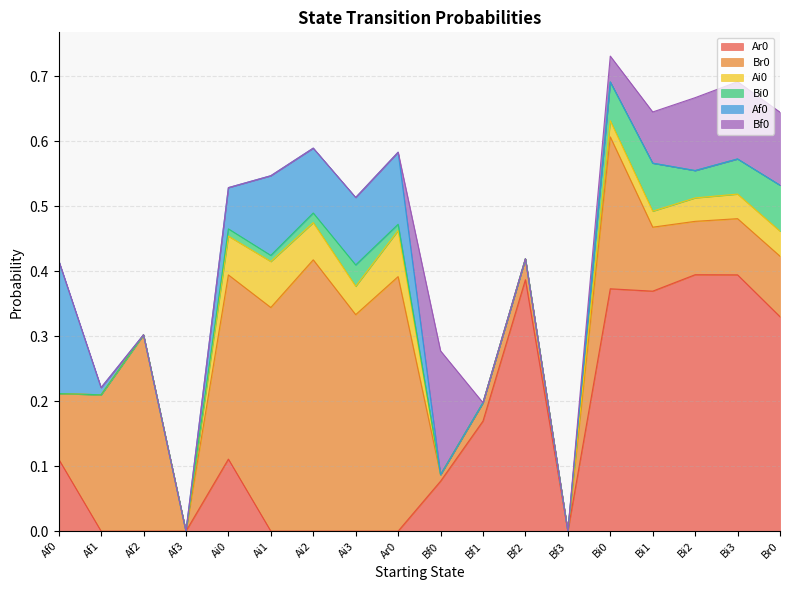

Which series changed the most between Bf0 and Bf3?

Bf0